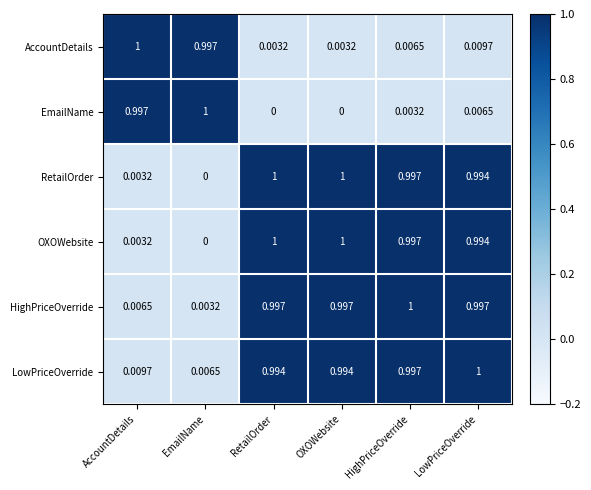

What is the difference between the highest and lowest values at HighPriceOverride?

1.0